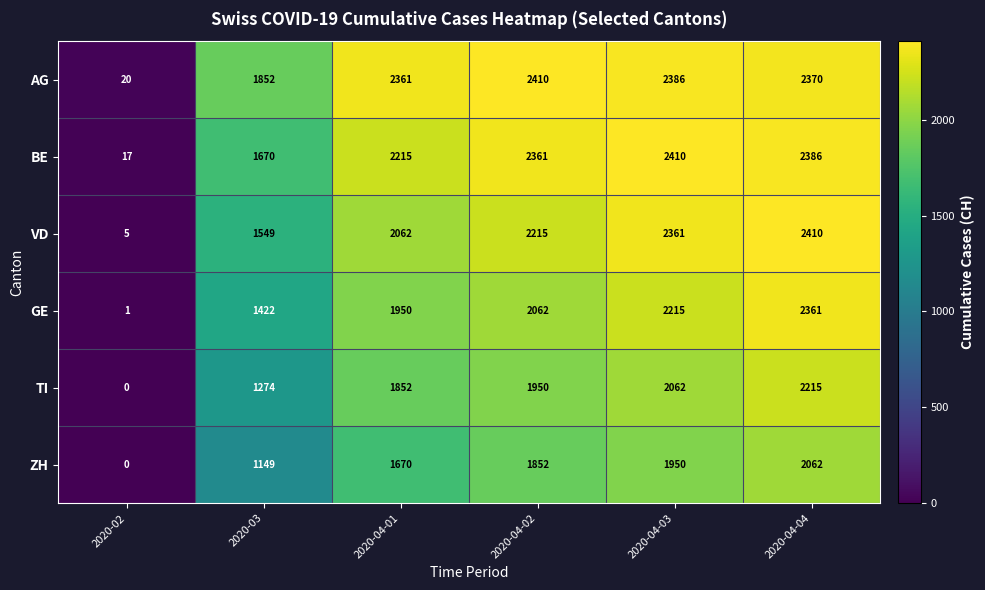

At 2020-04-02, list the series in order from largest to smallest.

AG, BE, VD, GE, TI, ZH